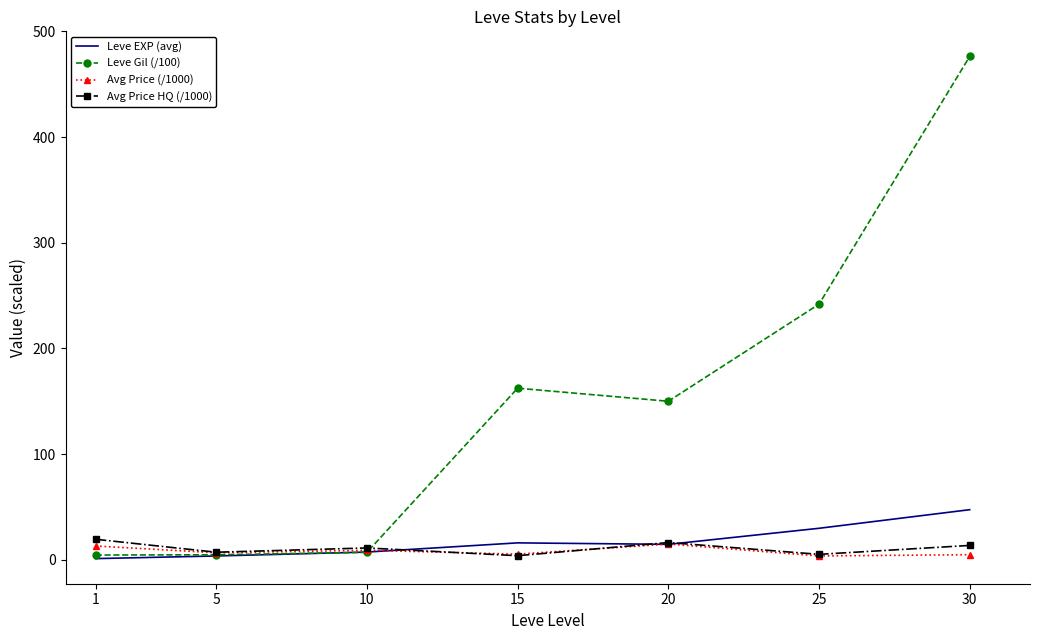

At which category is the sum across all series the highest?

30